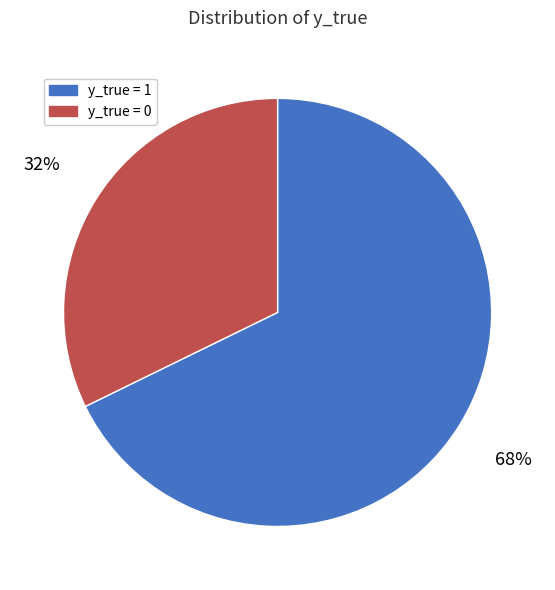

Count the number of slices in the pie.

2